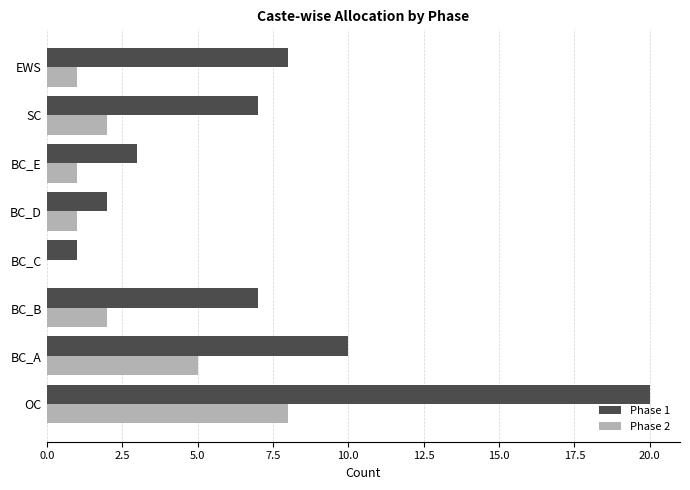

At which category is the sum across all series the highest?

OC